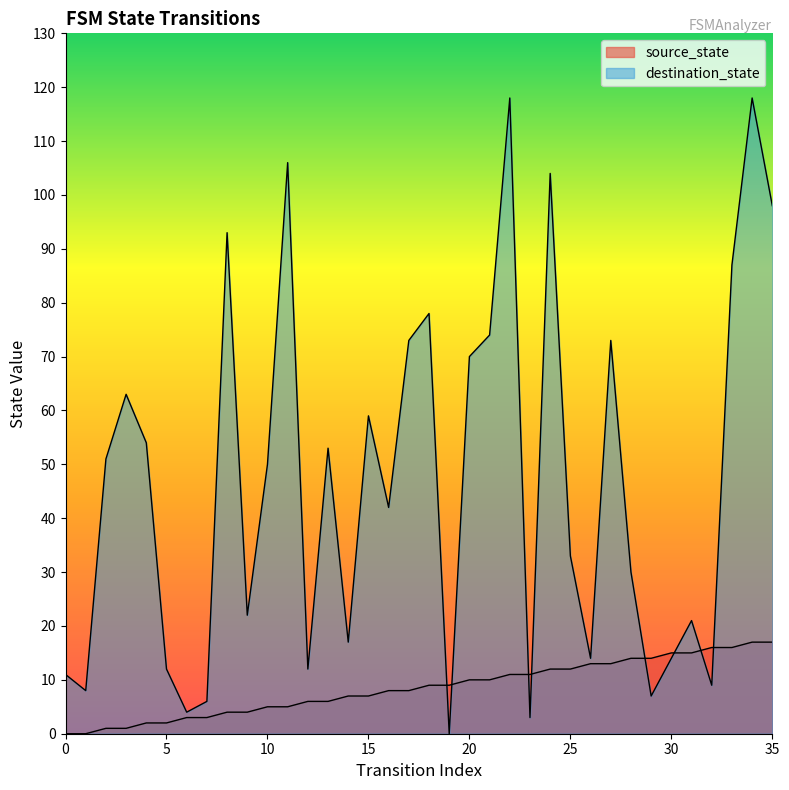

After their last crossing, which series has the higher values: source_state or destination_state?

destination_state